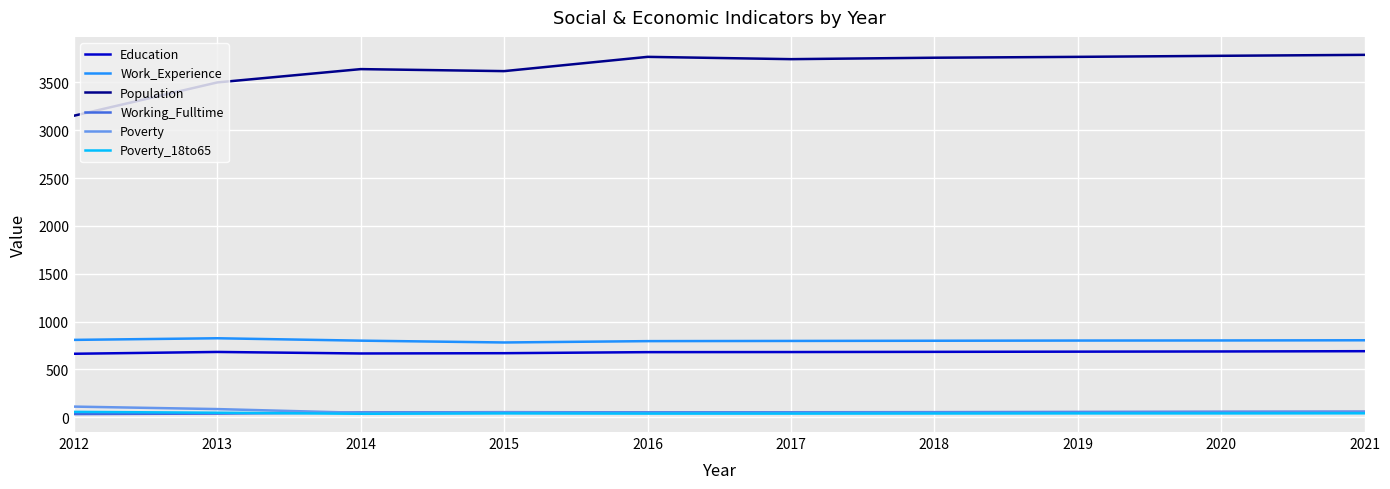

The value of Poverty at 2020 is 51. True or false?

True